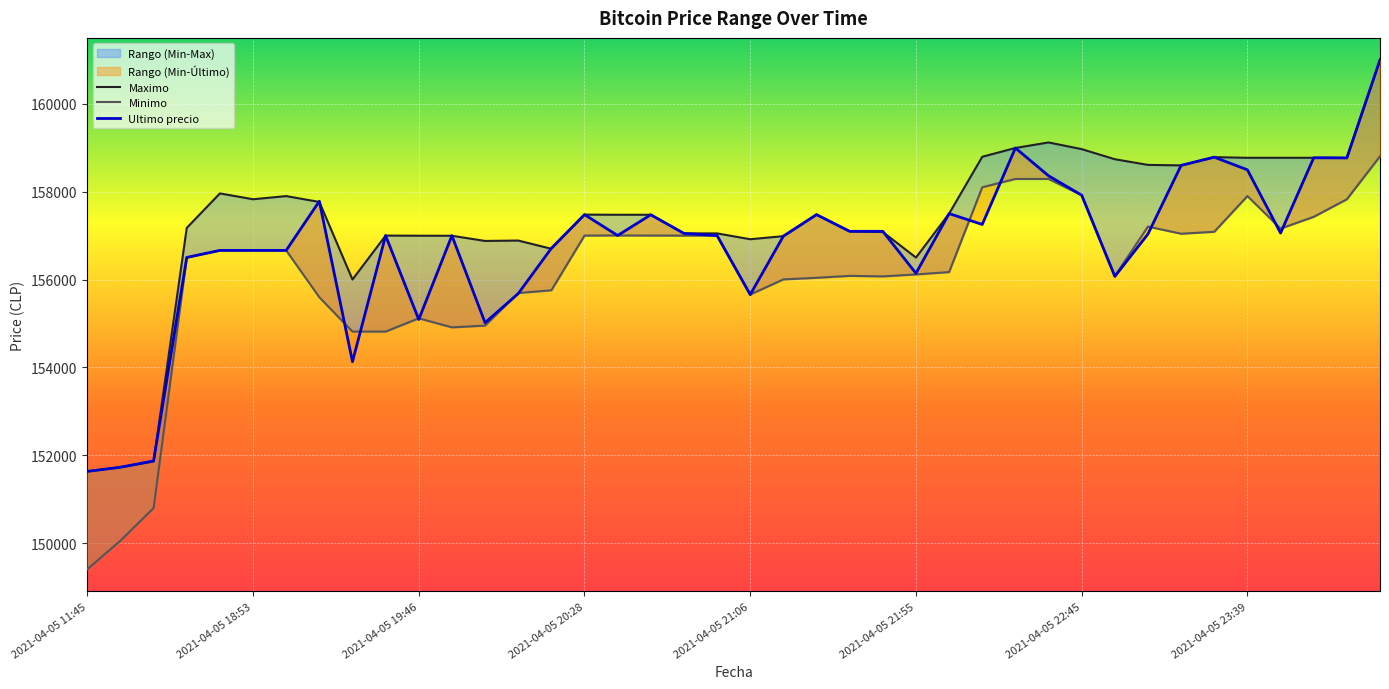

True or false: Ultimo precio has a value of 69752 at 2021-04-05 21:38.

False